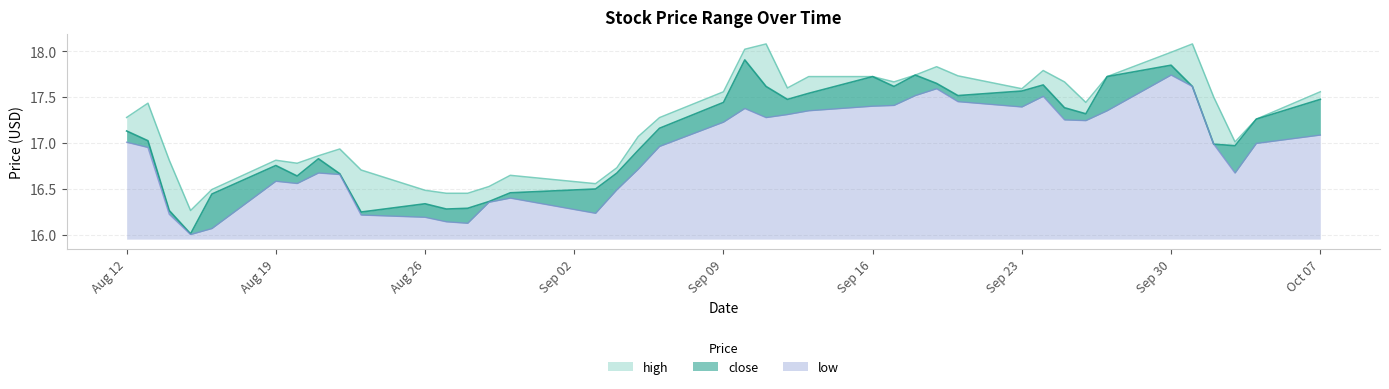

What is the sum of all low values?

676.2